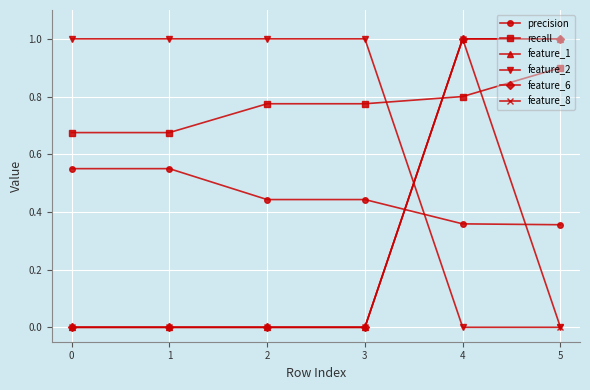

Is this an area chart (filled region under the line)?

No